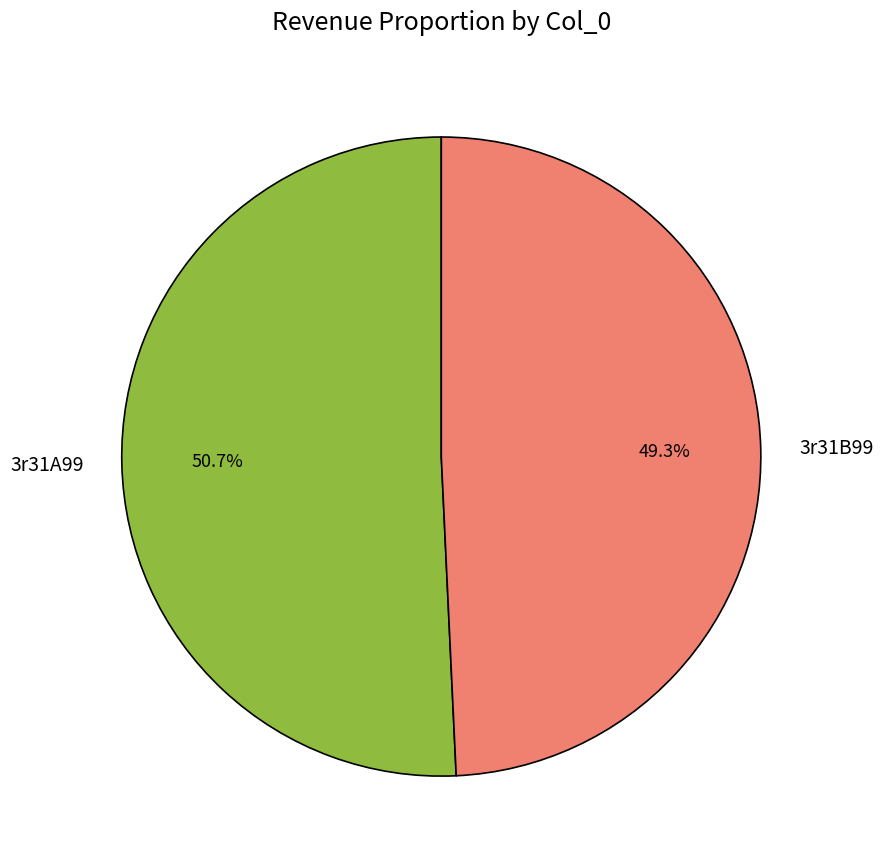

Count the number of slices in the pie.

2